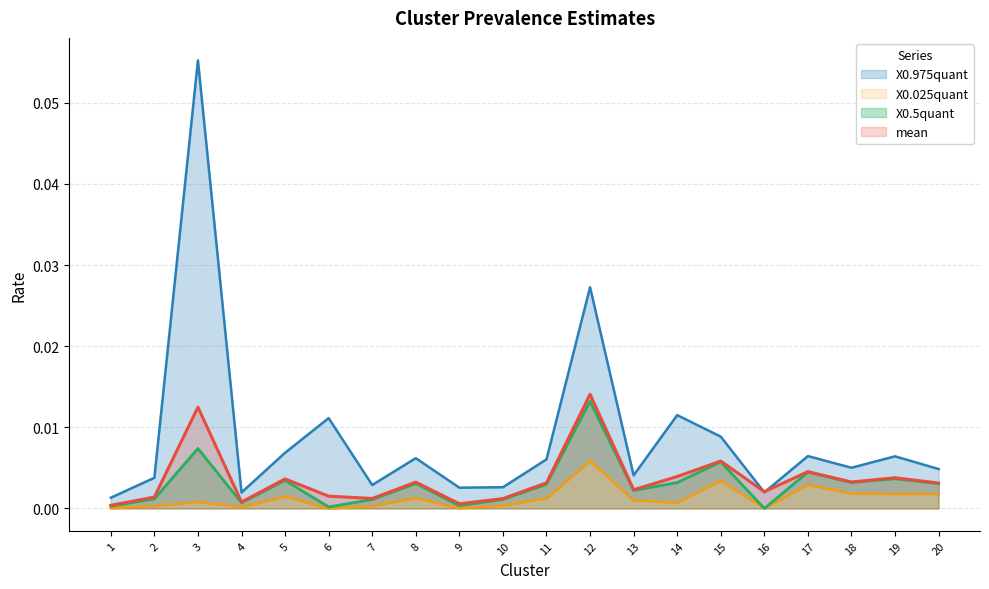

Does the chart display data point markers on the line(s)?

No